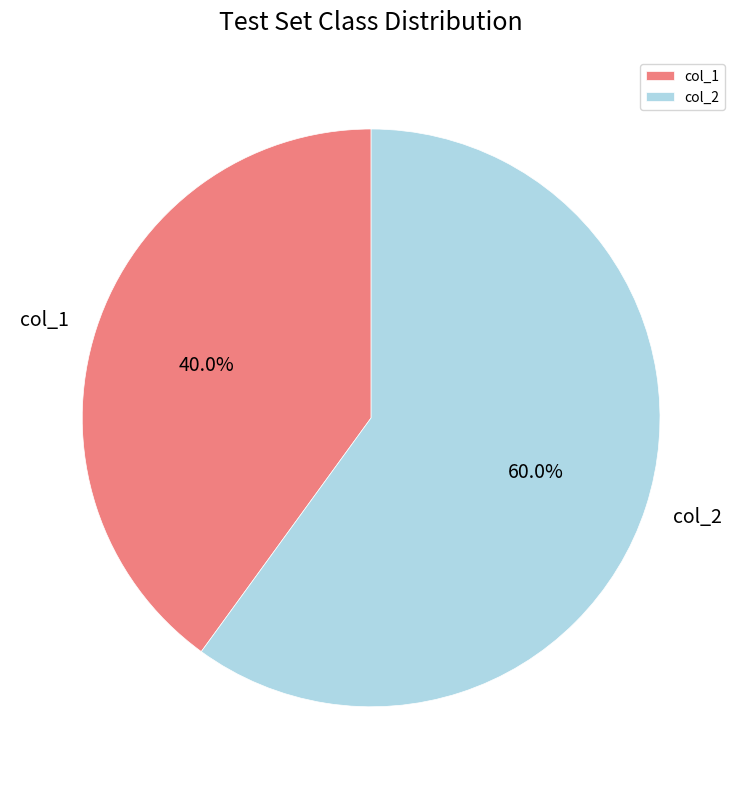

To the nearest percent, what percentage of the pie is col_2?

60%